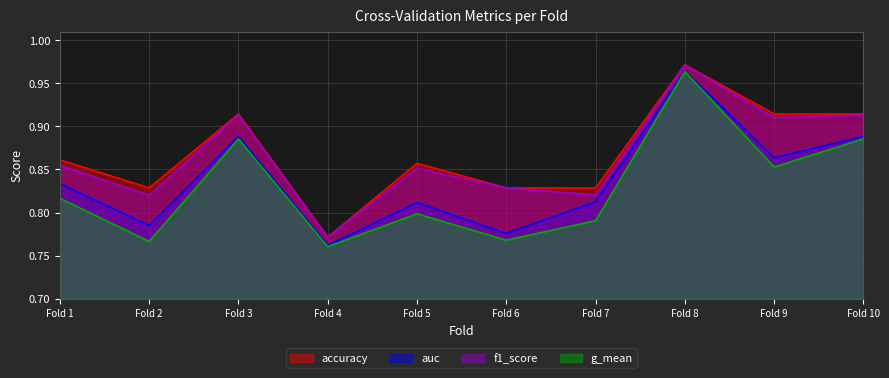

Which series has the largest range (max minus min)?

g_mean